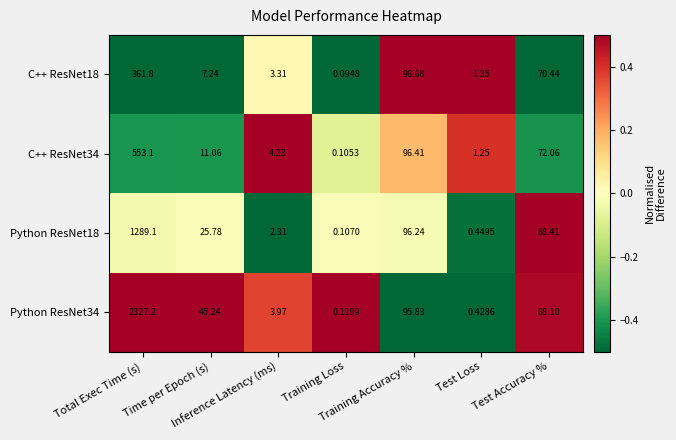

How many categories are shown in the chart?

7